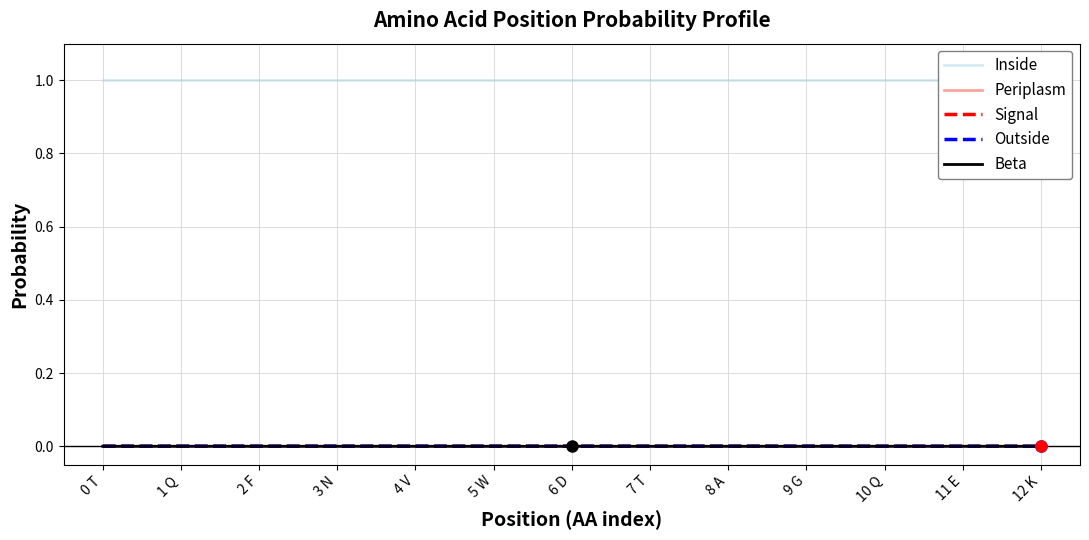

Which series has the largest range (max minus min)?

Signal